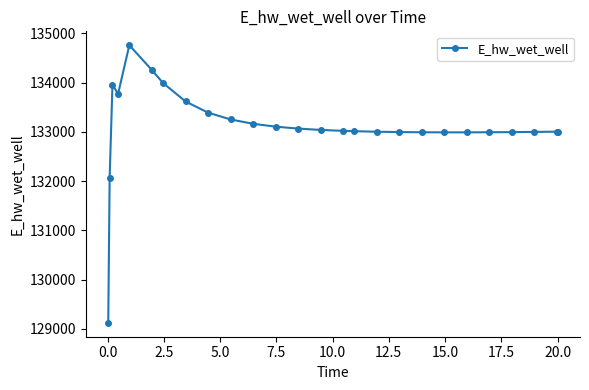

True or false: there are more than 0 points higher than both neighbors.

True